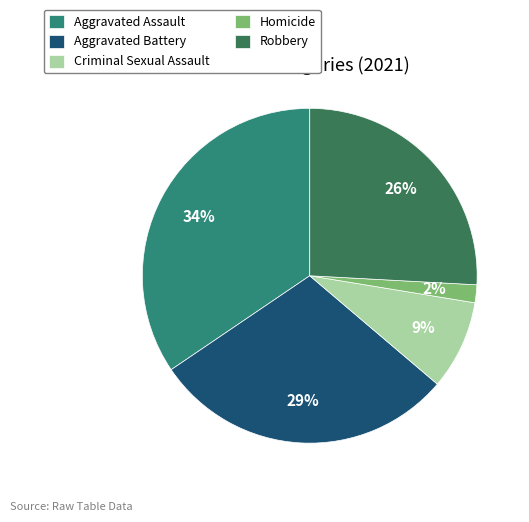

Which category has the smallest portion of the pie?

Homicide